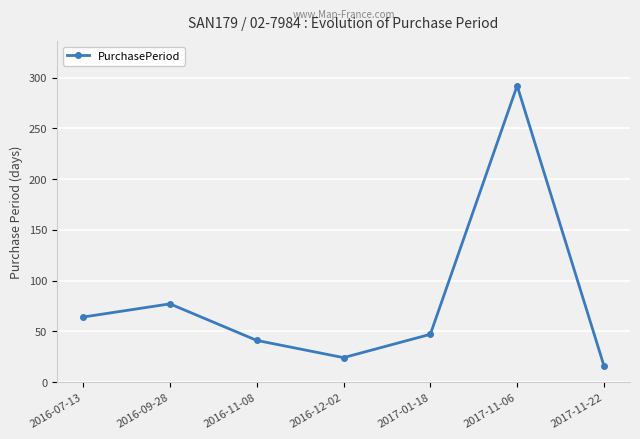

What is the average value?

80